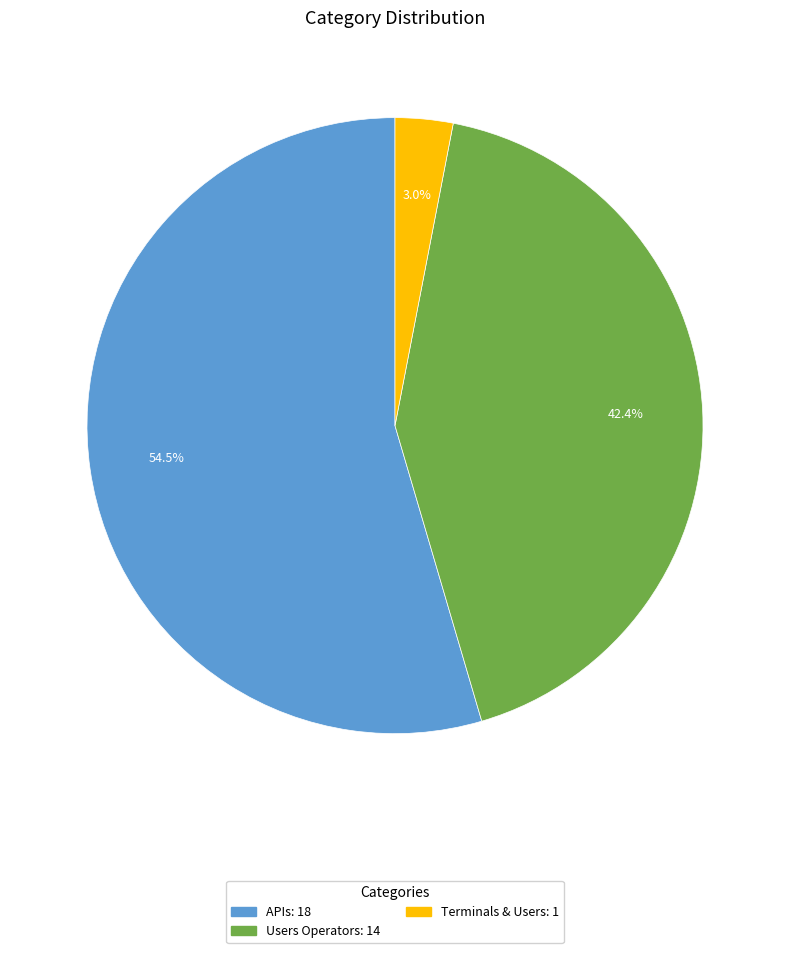

Is there a majority slice in this chart?

Yes